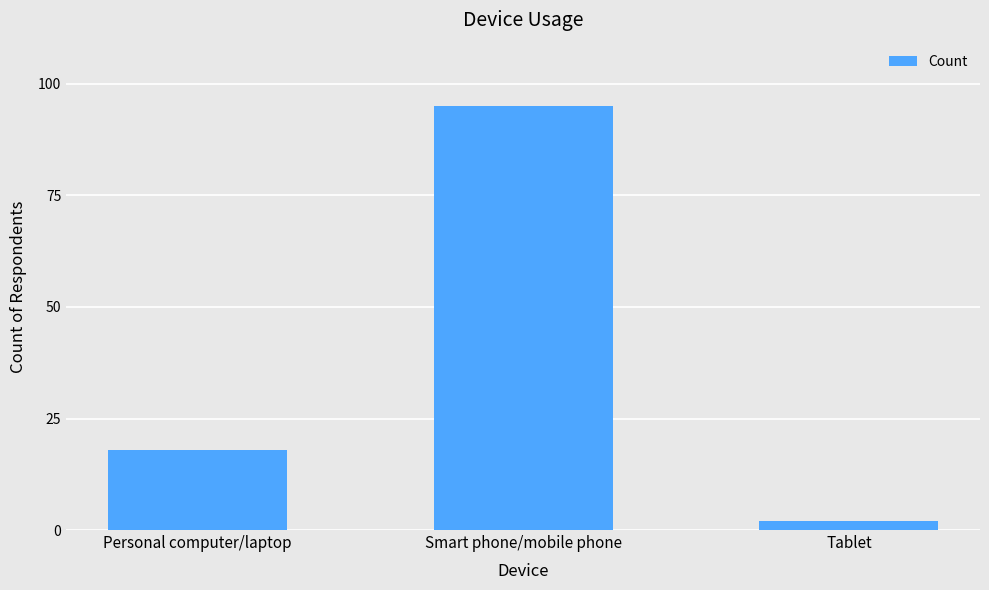

Read the value at Smart phone/mobile phone, to the nearest 5.

95